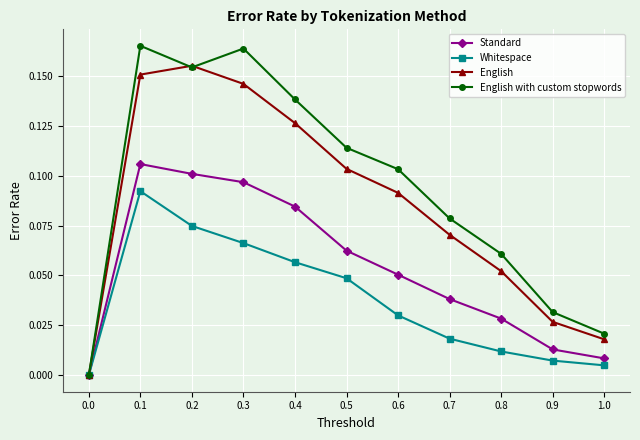

True or false: English with custom stopwords has more than 0 interior local peaks.

True